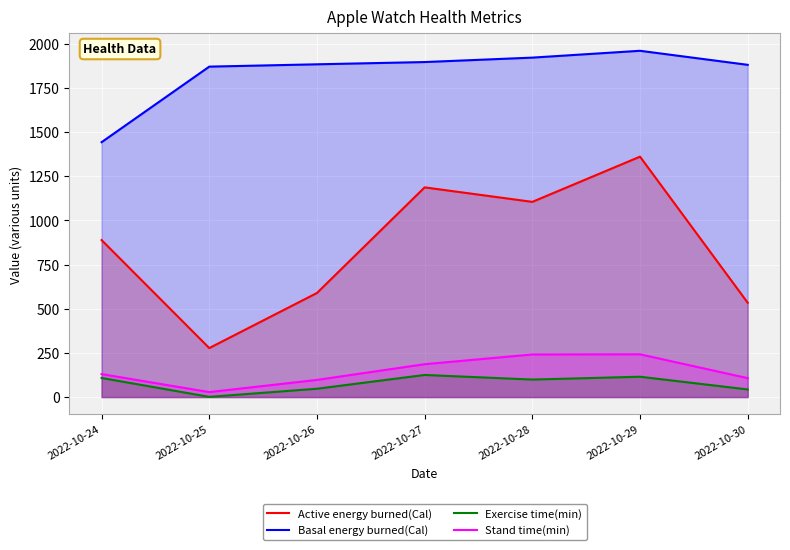

How many lines are shown in the chart?

4